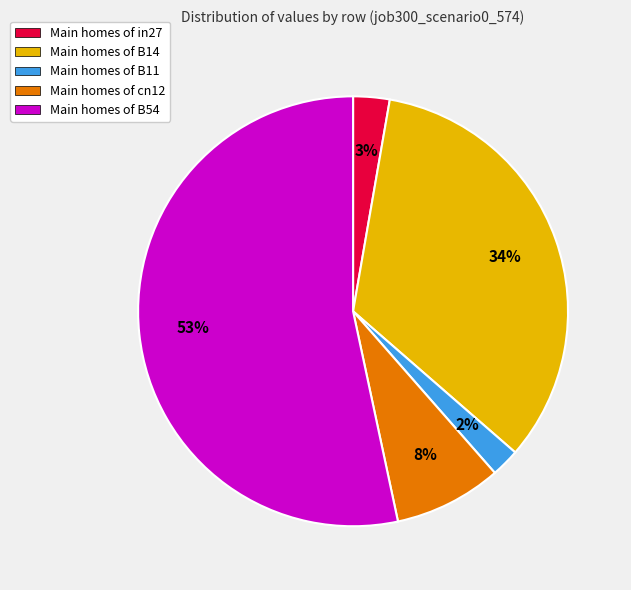

Which has a higher value, Main homes of B54 or Main homes of B11?

Main homes of B54